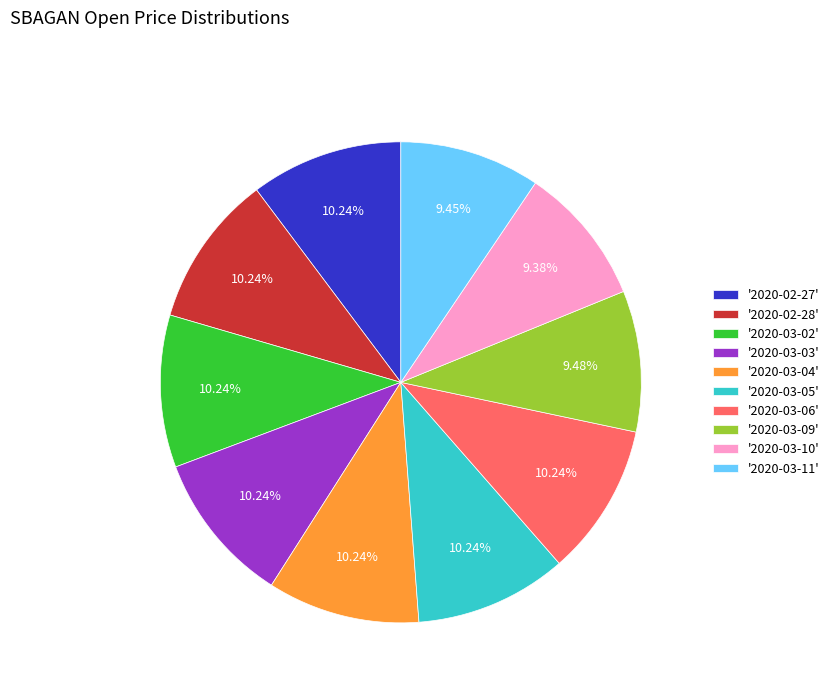

Do '2020-03-05' and '2020-02-27' together represent more than half of the pie?

No